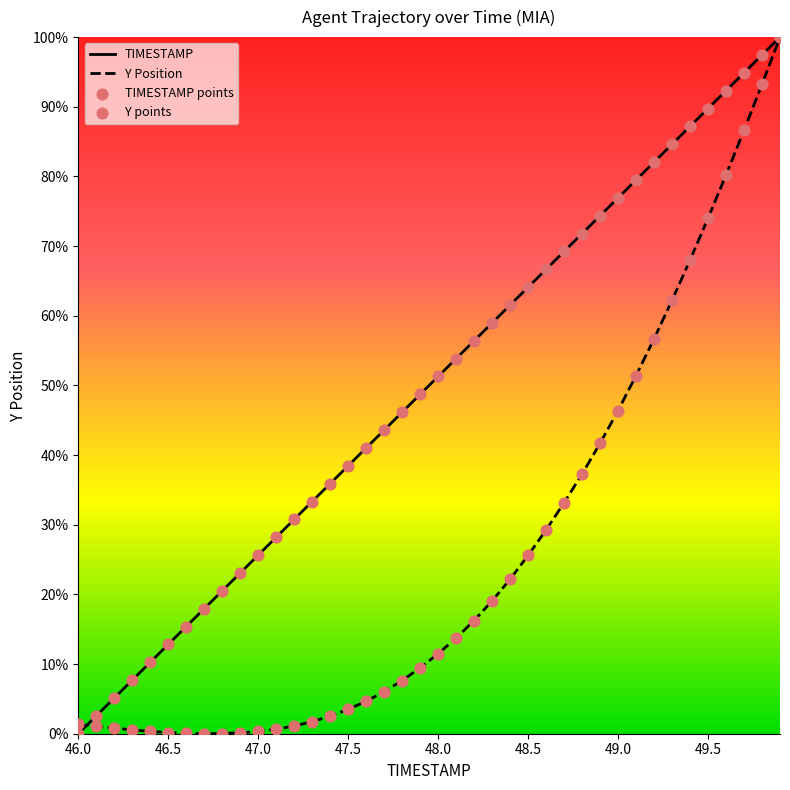

Which series has the widest spread of Y values?

TIMESTAMP